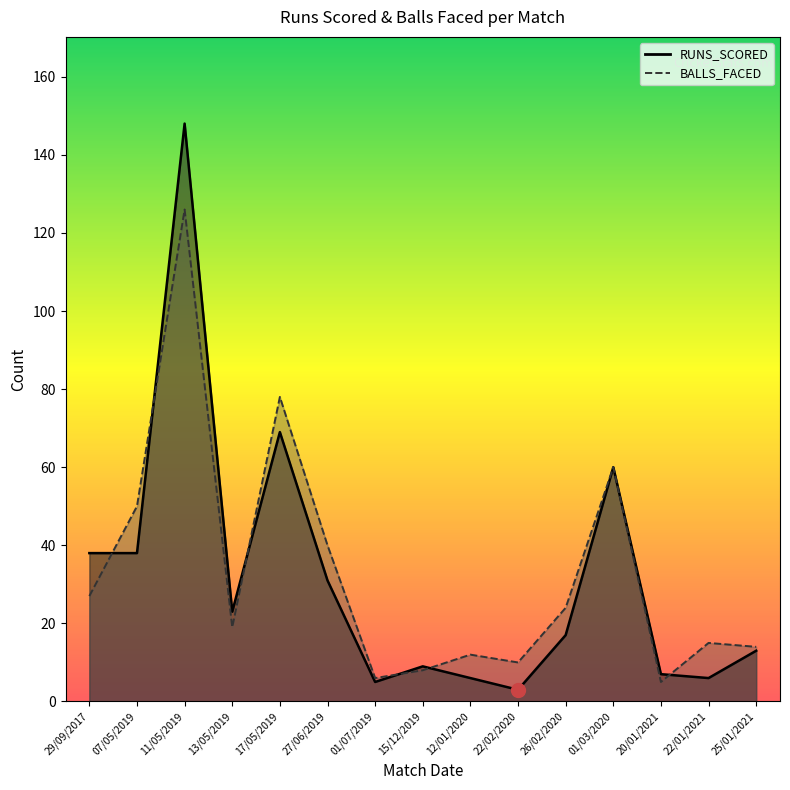

Rank the series by their average value, from highest to lowest.

BALLS_FACED, RUNS_SCORED